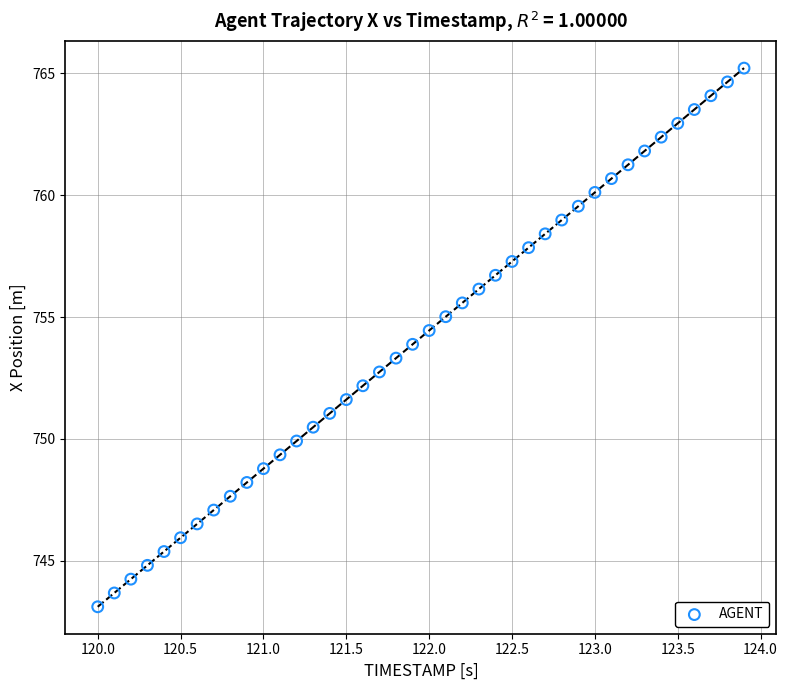

What is the range of Y values (max minus min)?

22.1